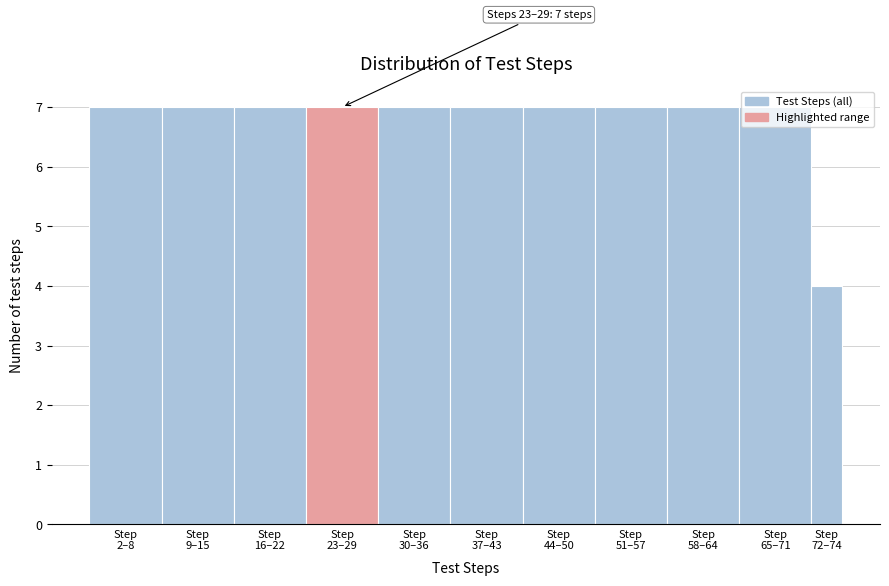

What is the sum of all values?

74